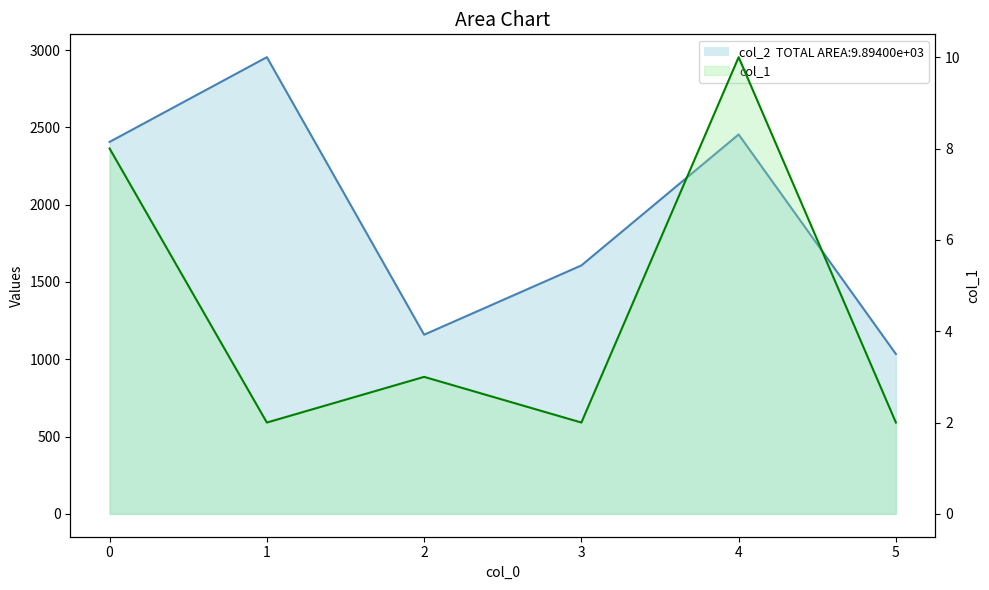

At which category is the sum across all series the highest?

1